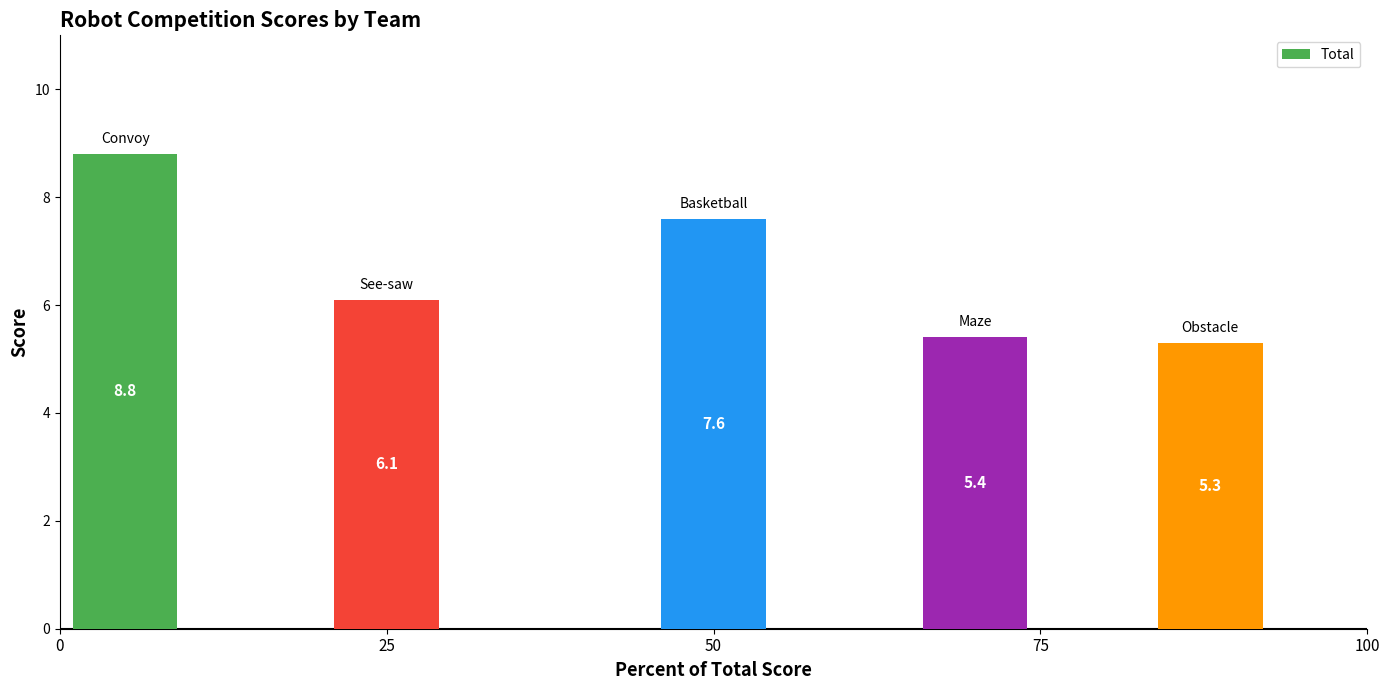

What is the greatest value displayed?

8.8